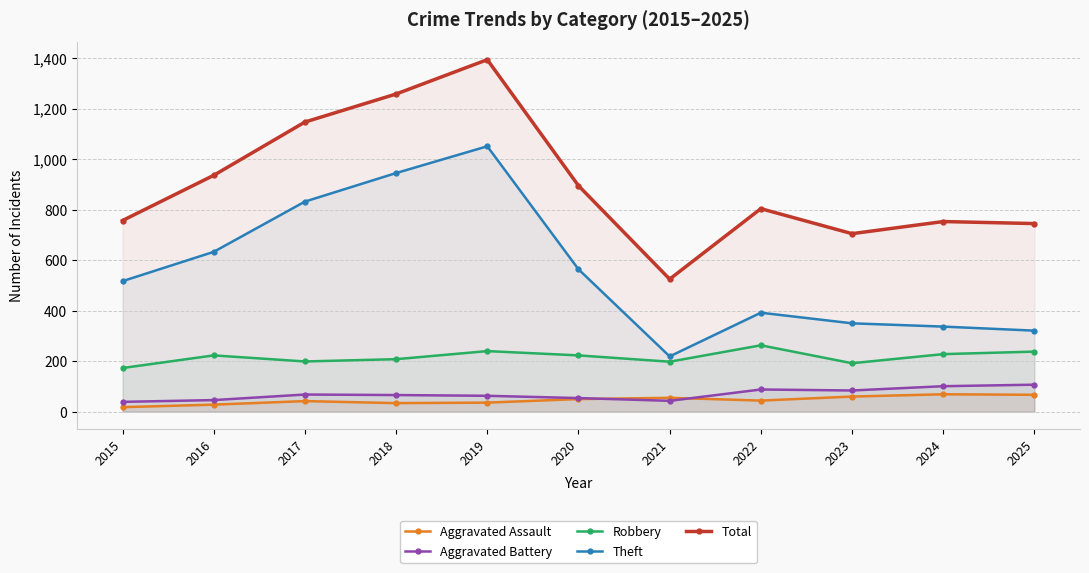

What is the difference between the maximum and minimum values in the Theft series?

832